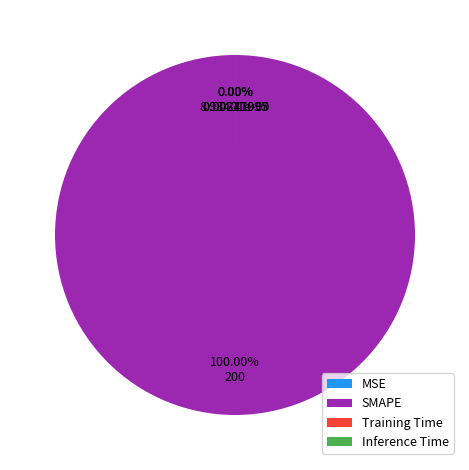

To the nearest percent, what portion does SMAPE represent?

100%